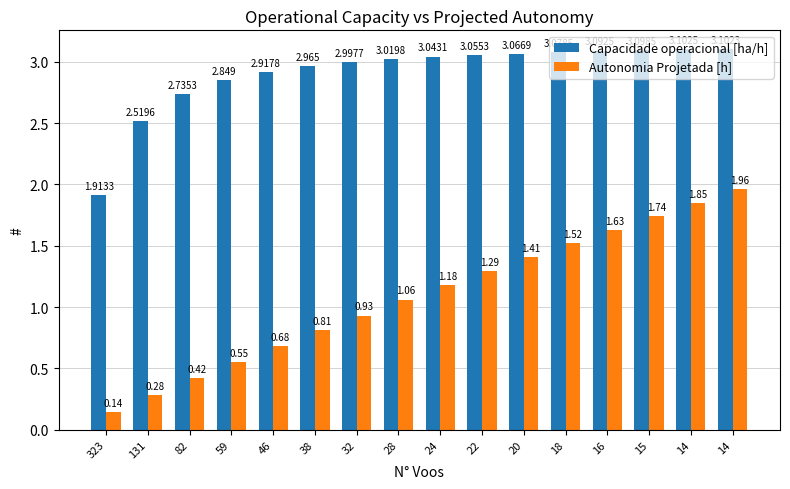

Is the value of Capacidade operacional [ha/h] at 15 greater than the value of Autonomia Projetada [h] at 28?

Yes